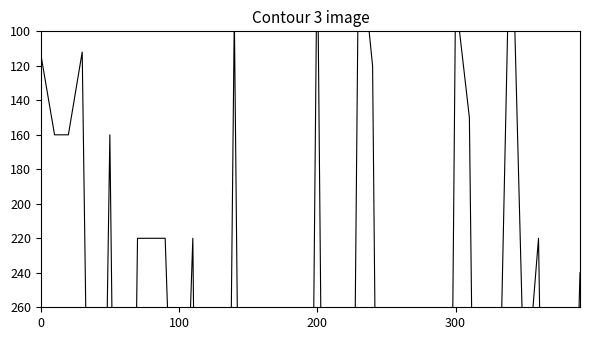

Count the number of categories in the chart.

40